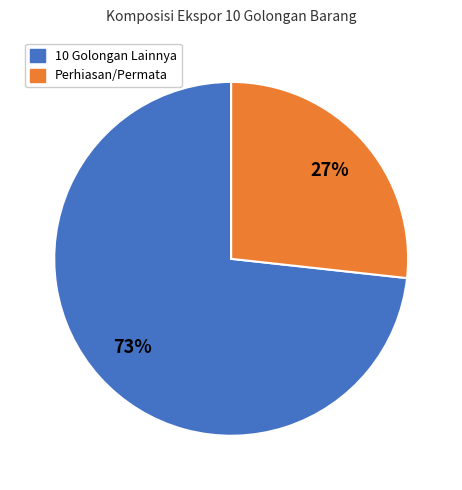

To the nearest percent, what is the average slice percentage?

50%